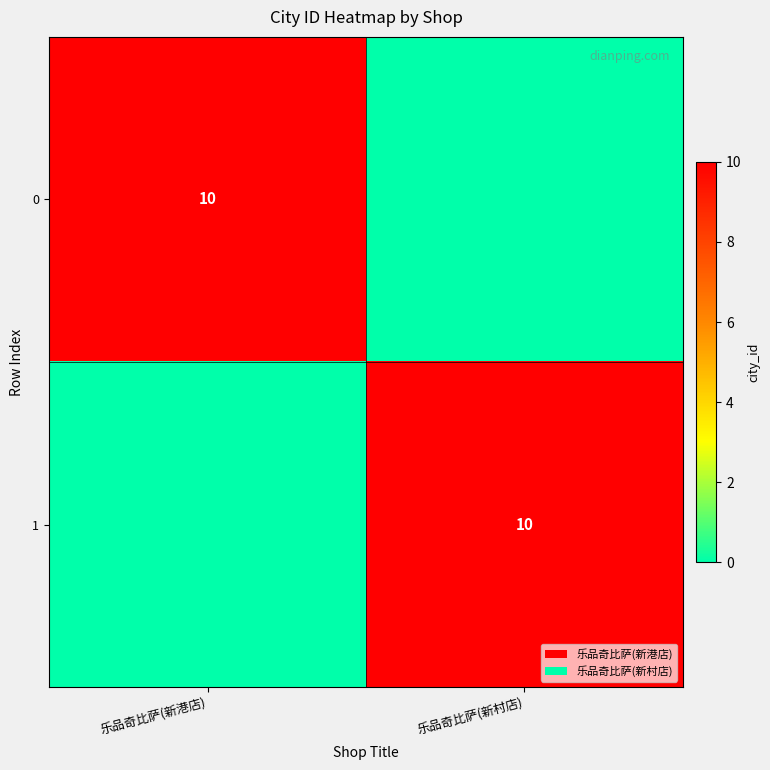

True or false: 1 has a value of 10 at 乐品奇比萨(新村店).

True